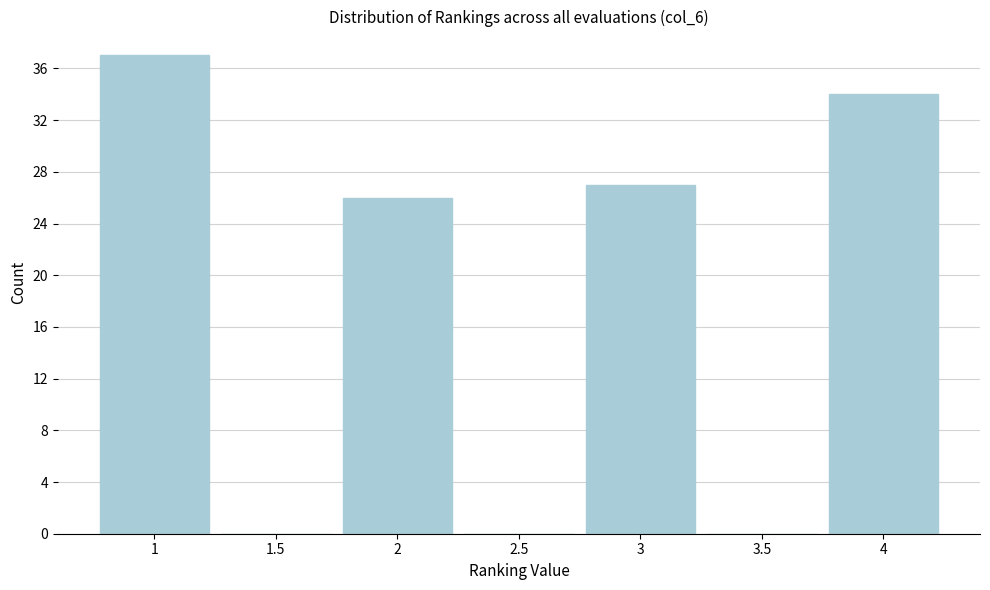

Reading left to right, transcribe this chart: for each bar, give the range it covers on the x-axis and its height. The values are not printed on the chart, so give them approximately, as read against the axis.

0.75 to 1.25: 37
1.25 to 1.75: 0
1.75 to 2.25: 26
2.25 to 2.75: 0
2.75 to 3.25: 27
3.25 to 3.75: 0
3.75 to 4.25: 34